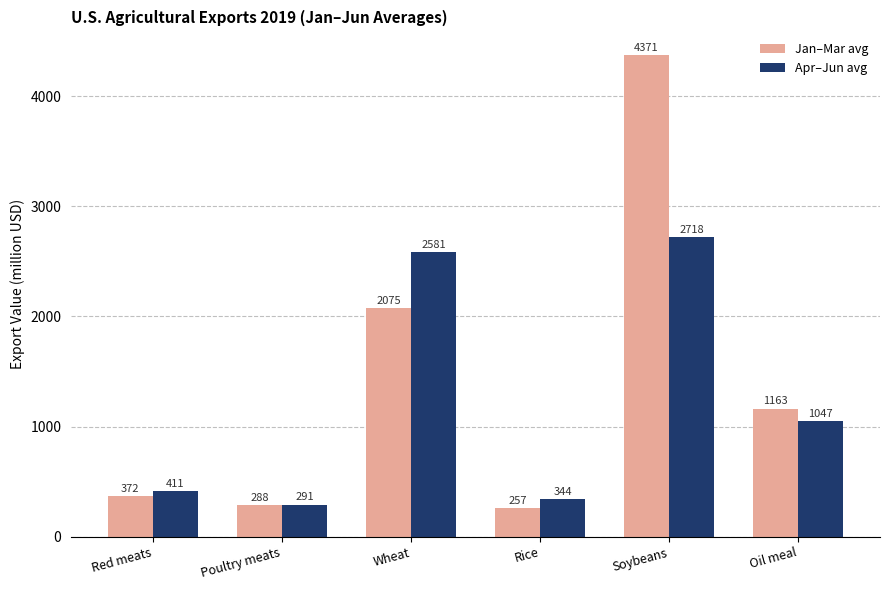

At which category does the chart reach its peak across all series?

Soybeans